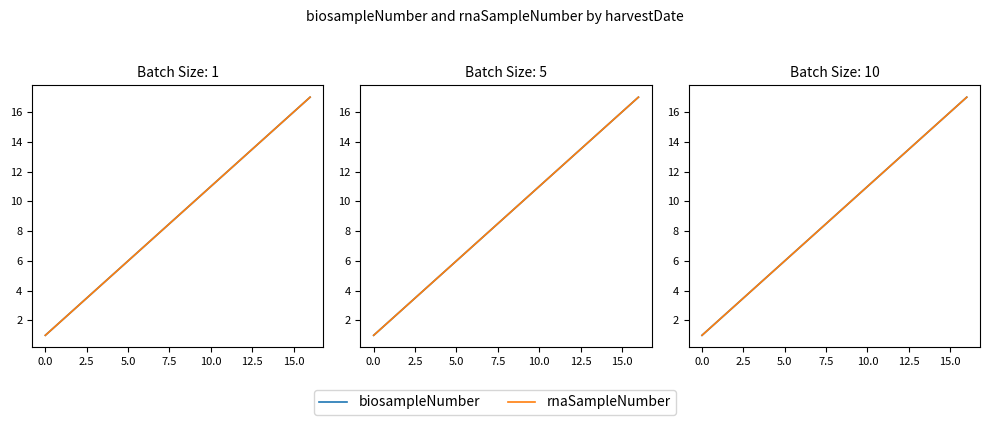

True or false: rnaSampleNumber has more than 0 interior local peaks.

False